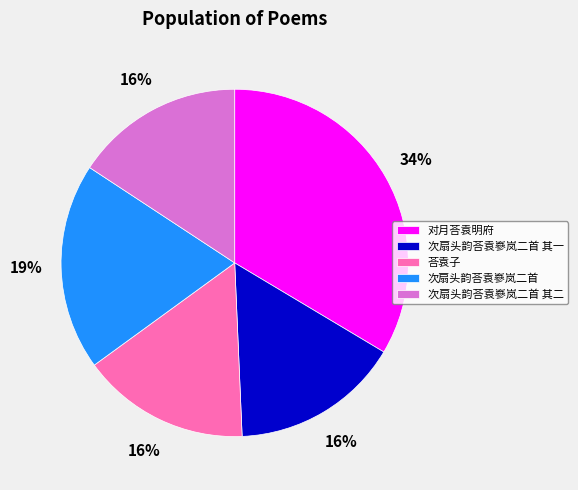

Count the number of slices in the pie.

5